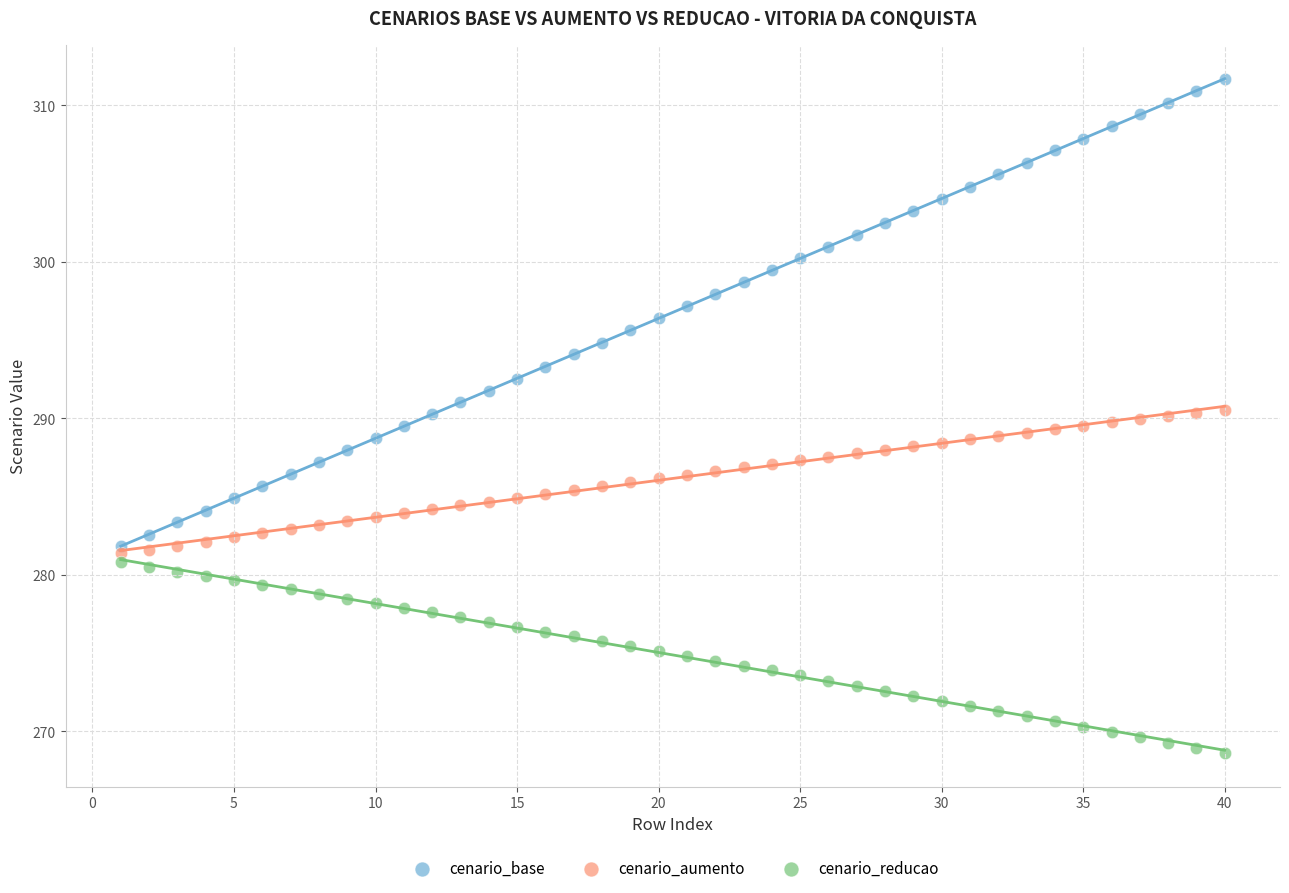

Which series has the largest Y range (max minus min)?

cenario_base